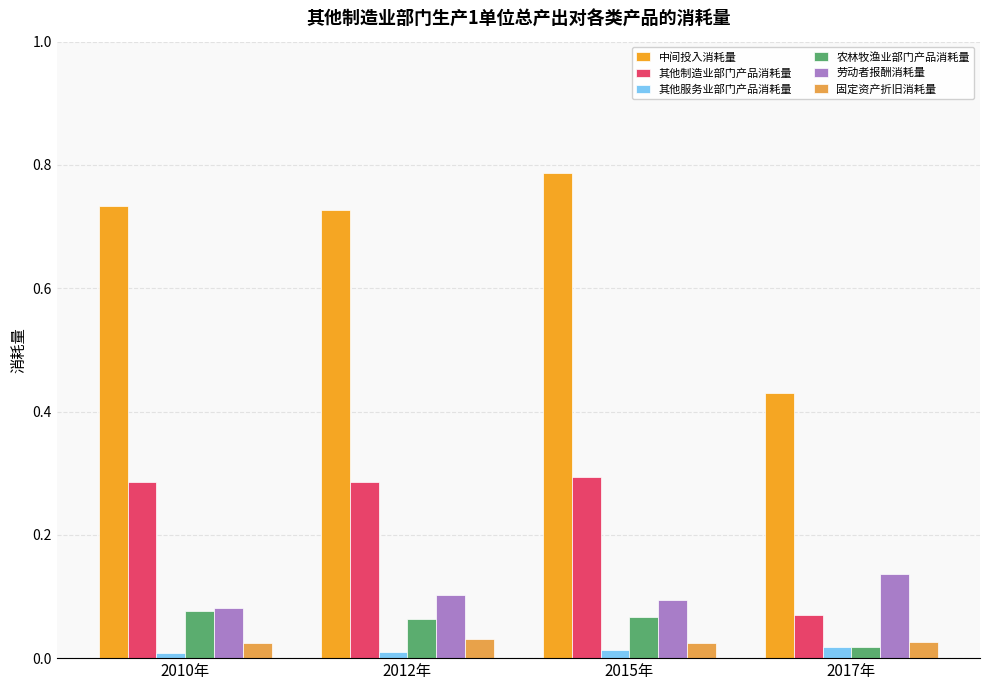

Between 2015年 and 2017年, which series saw the biggest shift?

中间投入消耗量